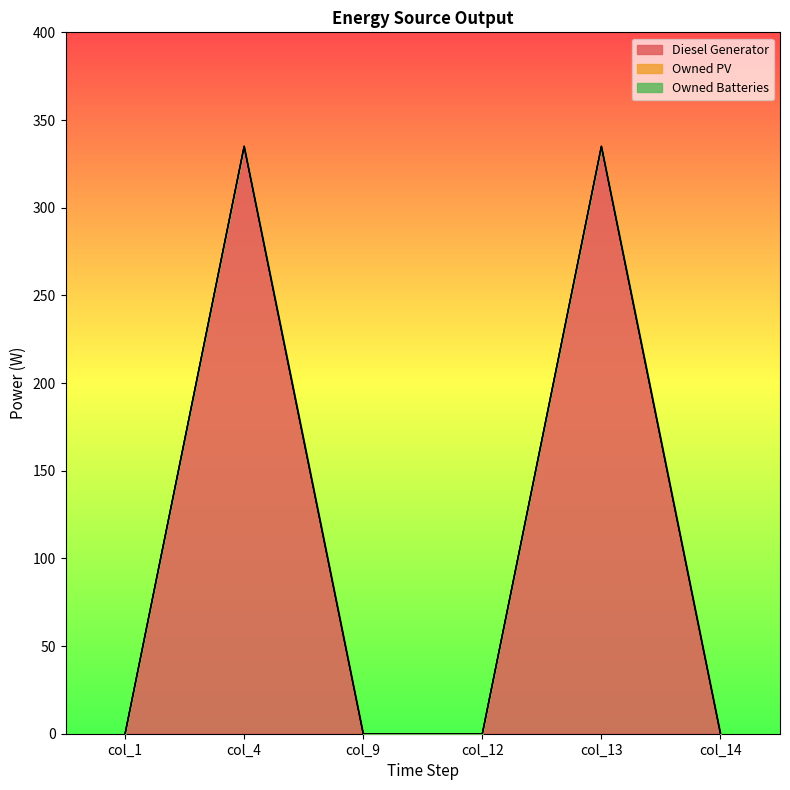

True or false: Owned PV and Diesel Generator intersect in this chart.

False